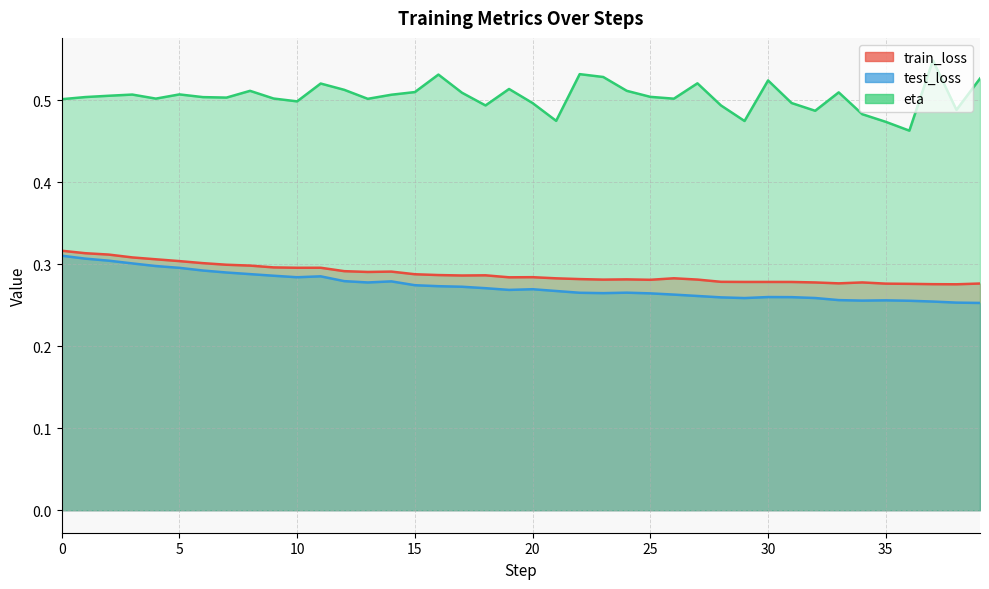

Reading left to right, transcribe all the data shown in this chart.

train_loss: 0=0.3	1=0.3	2=0.3	3=0.3	4=0.3	5=0.3	6=0.3	7=0.3	8=0.3	9=0.3	10=0.3	11=0.3	12=0.3	13=0.3	14=0.3	15=0.3	16=0.3	17=0.3	18=0.3	19=0.3	20=0.3	21=0.3	22=0.3	23=0.3	24=0.3	25=0.3	26=0.3	27=0.3	28=0.3	29=0.3	30=0.3	31=0.3	32=0.3	33=0.3	34=0.3	35=0.3	36=0.3	37=0.3	38=0.3	39=0.3
test_loss: 0=0.3	1=0.3	2=0.3	3=0.3	4=0.3	5=0.3	6=0.3	7=0.3	8=0.3	9=0.3	10=0.3	11=0.3	12=0.3	13=0.3	14=0.3	15=0.3	16=0.3	17=0.3	18=0.3	19=0.3	20=0.3	21=0.3	22=0.3	23=0.3	24=0.3	25=0.3	26=0.3	27=0.3	28=0.3	29=0.3	30=0.3	31=0.3	32=0.3	33=0.3	34=0.3	35=0.3	36=0.3	37=0.3	38=0.3	39=0.3
eta: 0=0.5	1=0.5	2=0.5	3=0.5	4=0.5	5=0.5	6=0.5	7=0.5	8=0.5	9=0.5	10=0.5	11=0.5	12=0.5	13=0.5	14=0.5	15=0.5	16=0.5	17=0.5	18=0.5	19=0.5	20=0.5	21=0.5	22=0.5	23=0.5	24=0.5	25=0.5	26=0.5	27=0.5	28=0.5	29=0.5	30=0.5	31=0.5	32=0.5	33=0.5	34=0.5	35=0.5	36=0.5	37=0.5	38=0.5	39=0.5